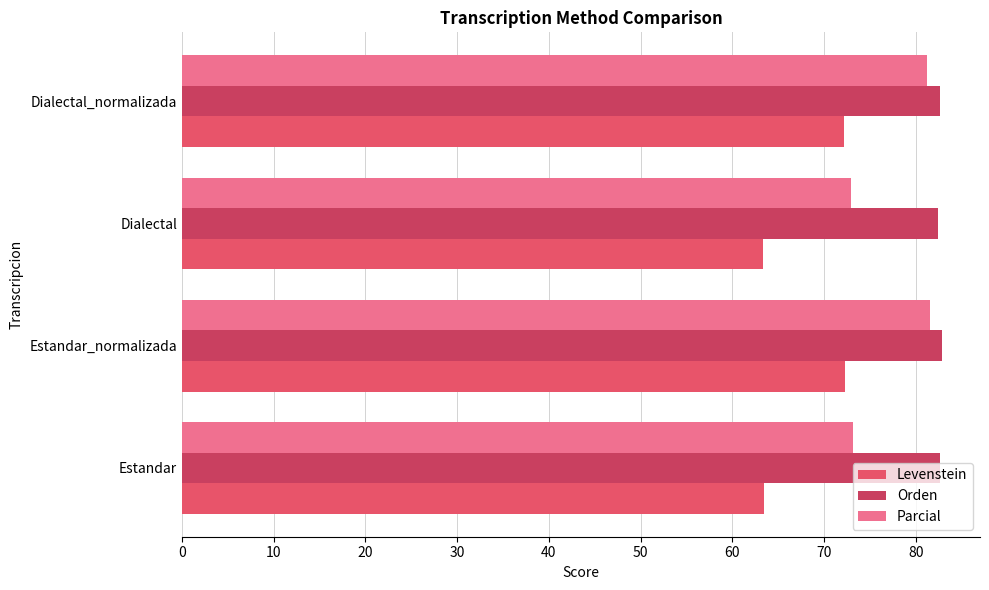

How many series are shown in this chart?

3